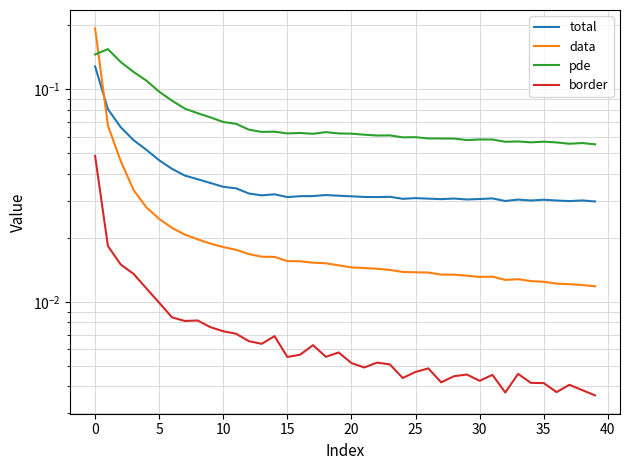

Between 22 and 16, which is larger?

16